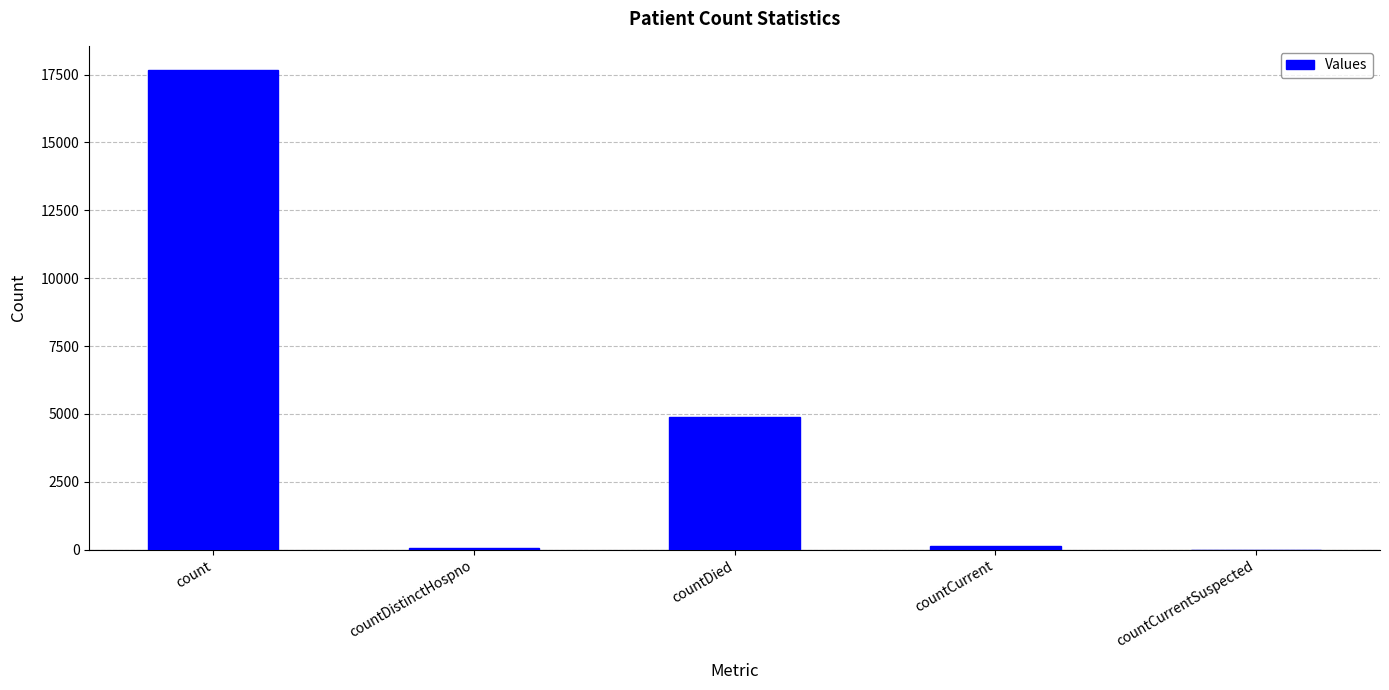

At which label does the data first exceed 150?

count